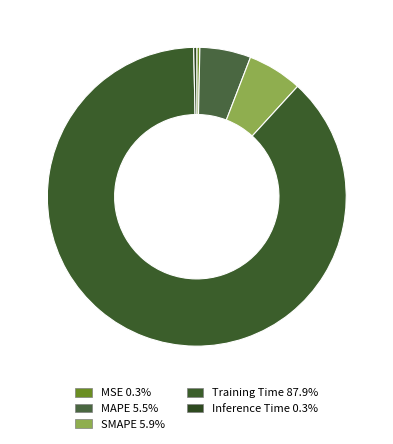

Which category has the smallest portion of the pie?

MSE